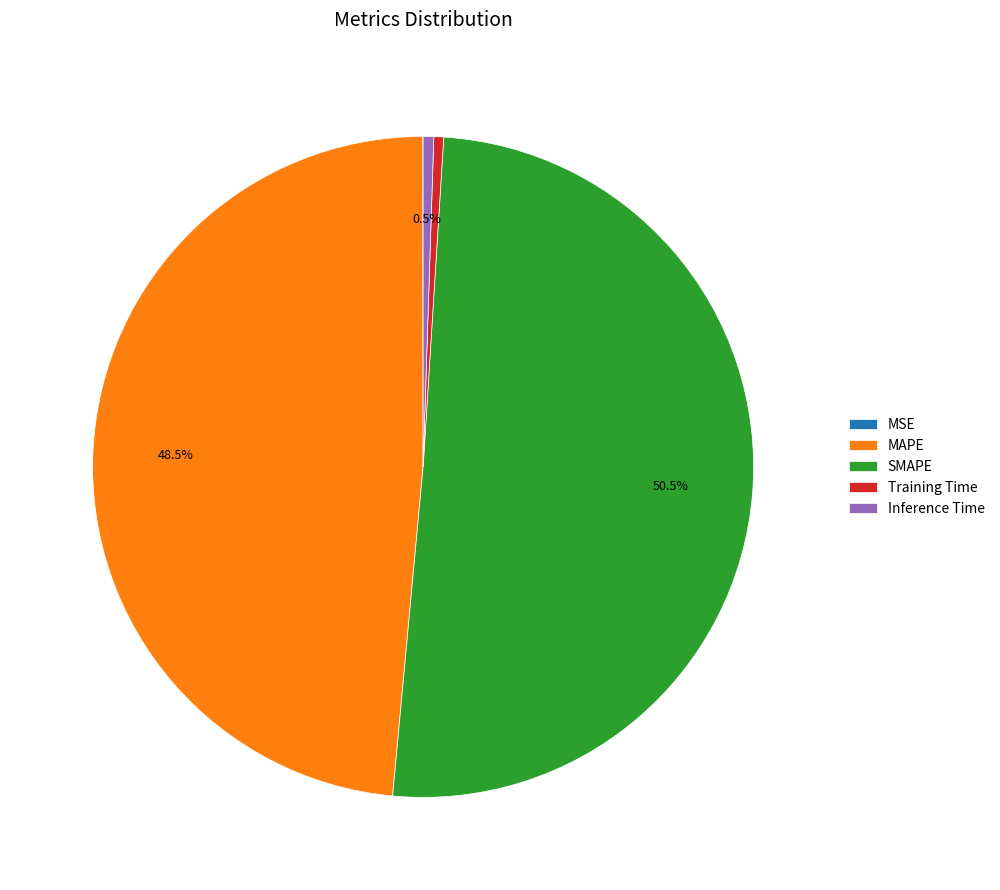

Between SMAPE and MAPE, which is larger?

SMAPE